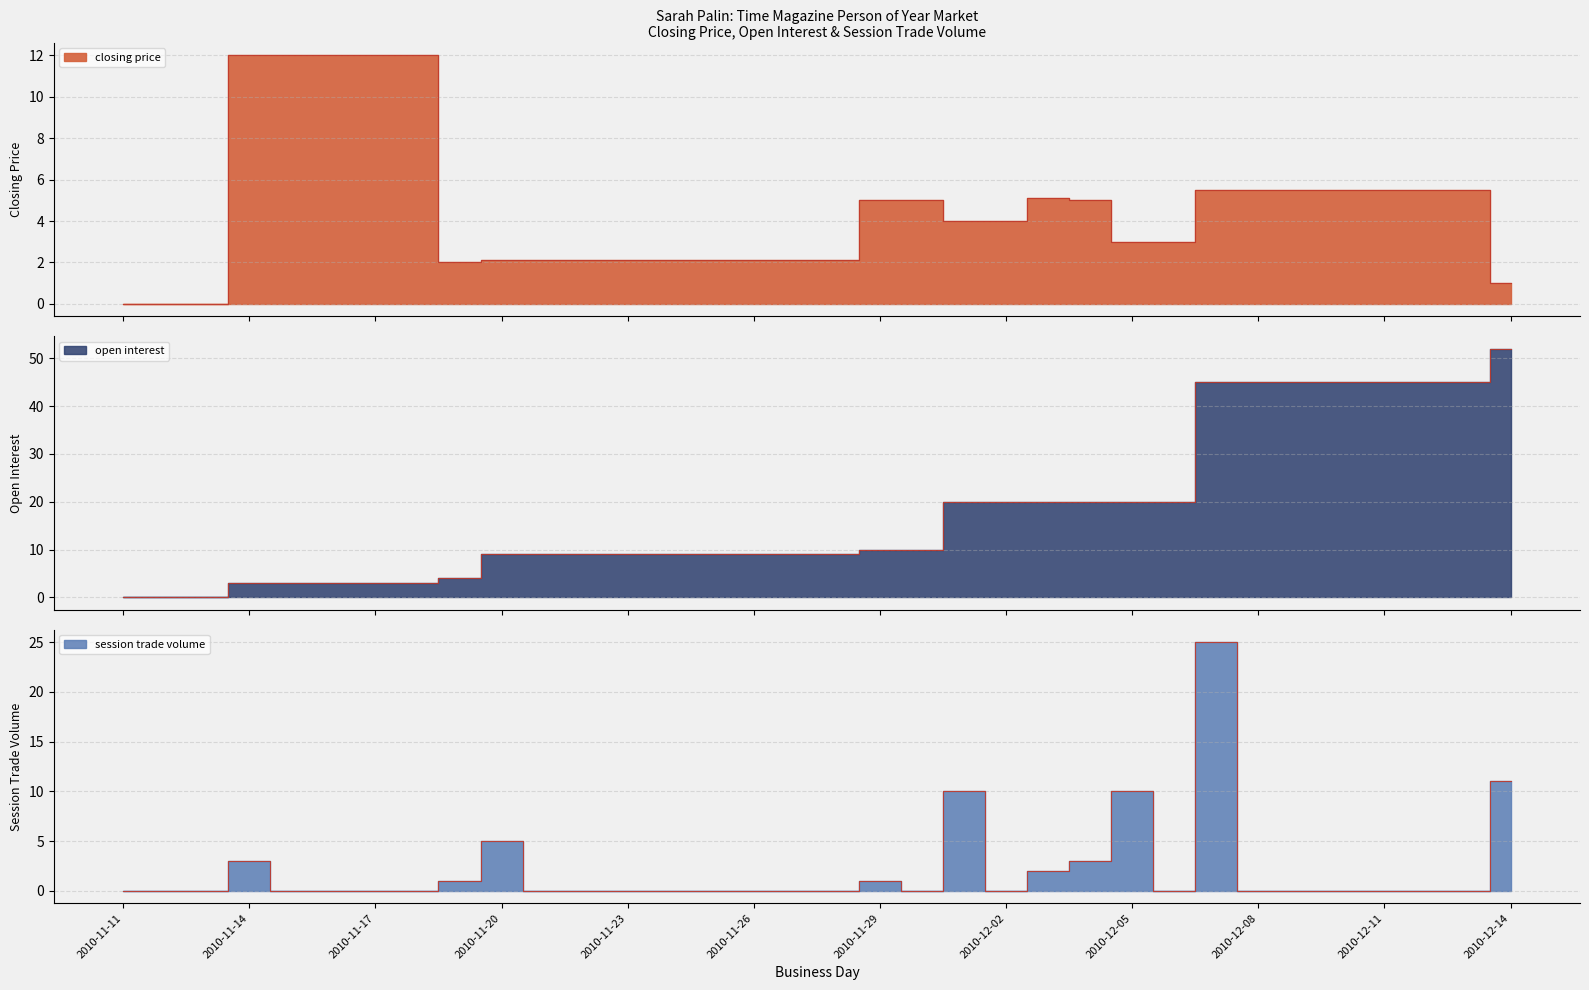

How many values in open interest are above zero?

31